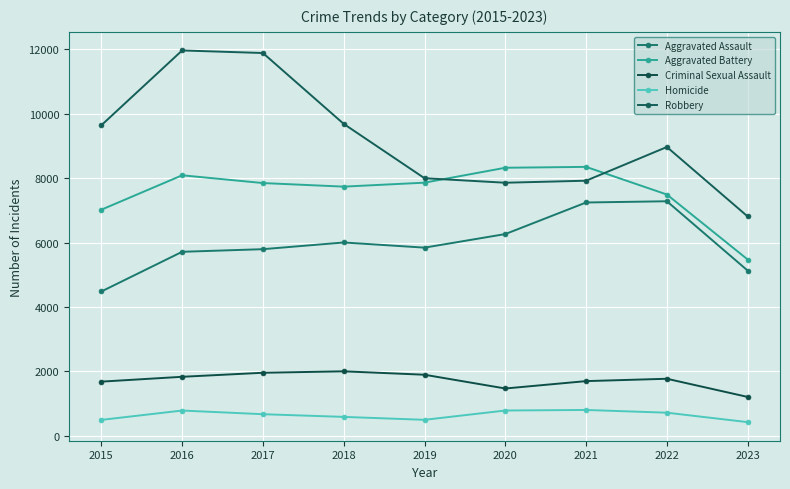

How many categories are shown in the chart?

9